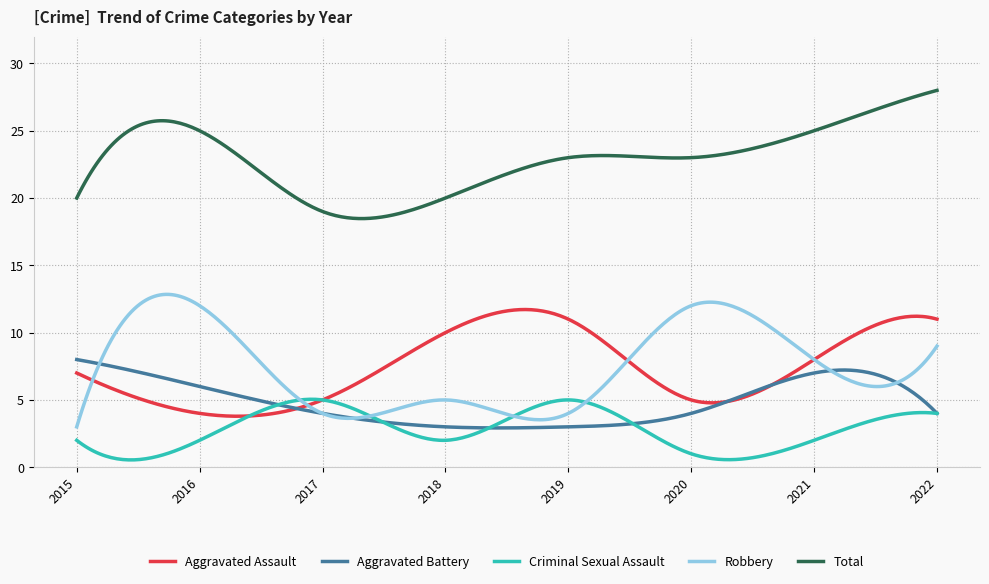

What is the highest value of the Aggravated Battery series?

8.0